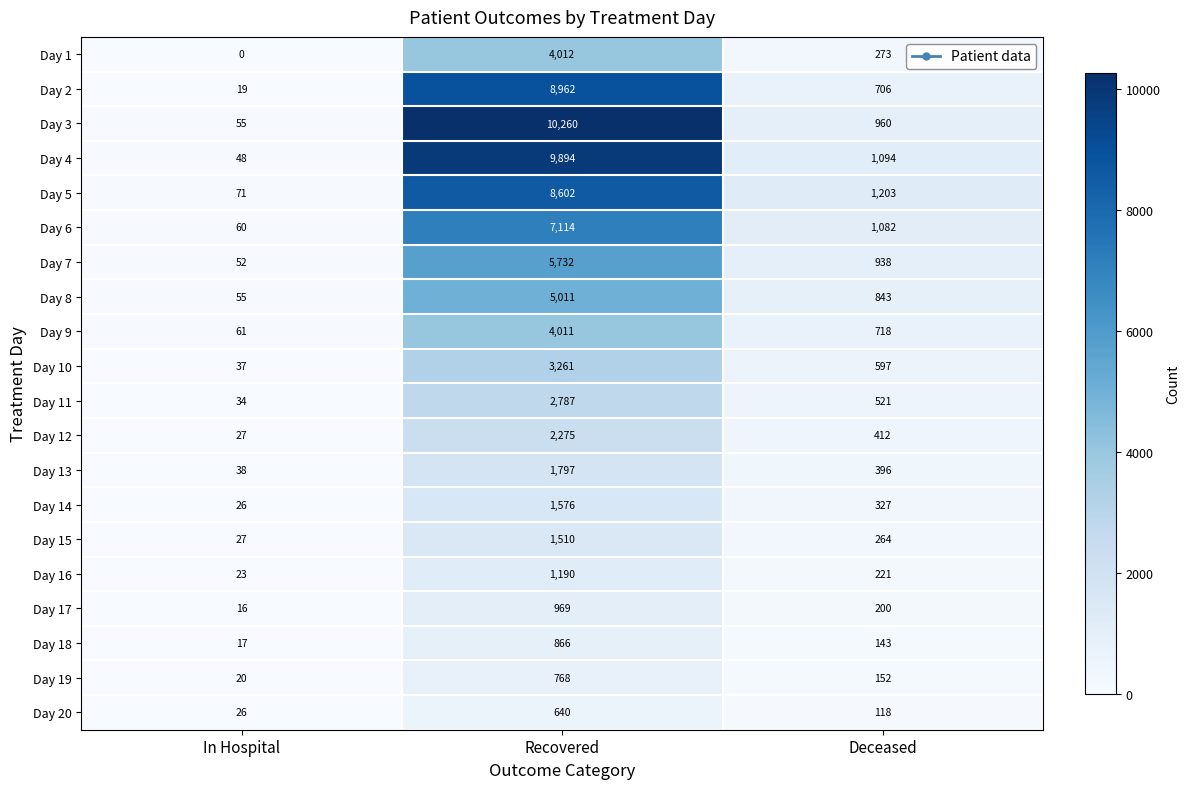

Is it true that Day 6 equals 601 at Deceased?

False